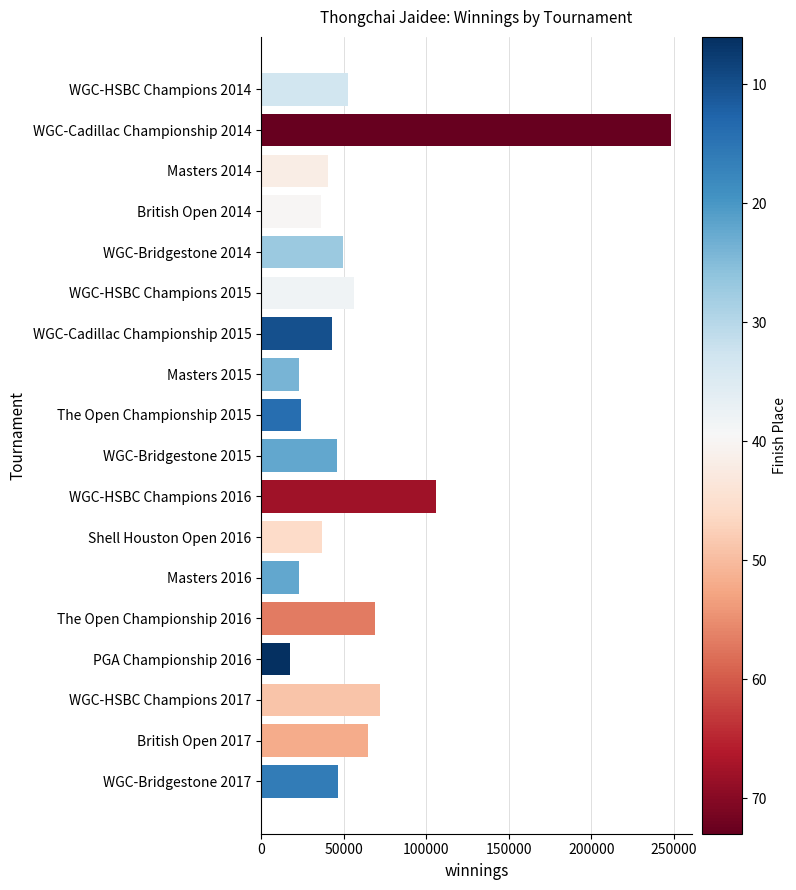

The value at WGC-Bridgestone 2014 is 73017. True or false?

False